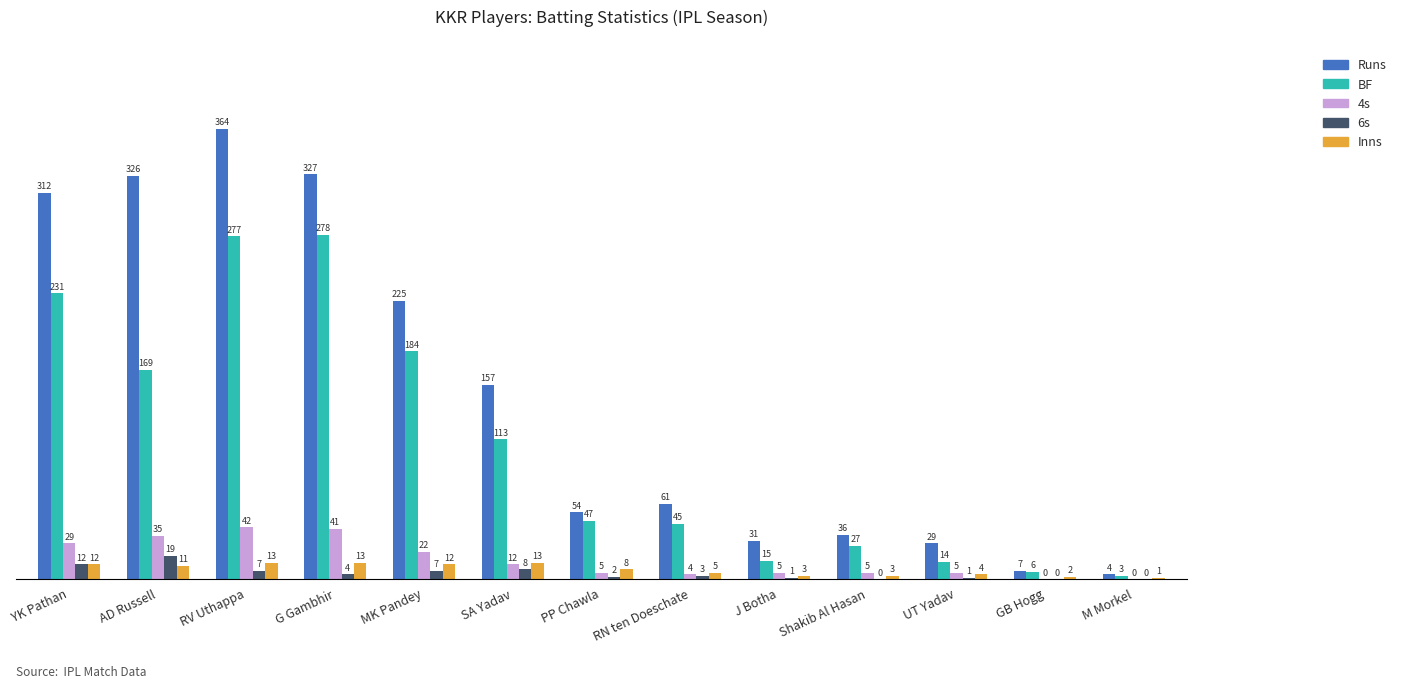

Is it true that Runs equals 61 at RN ten Doeschate?

True